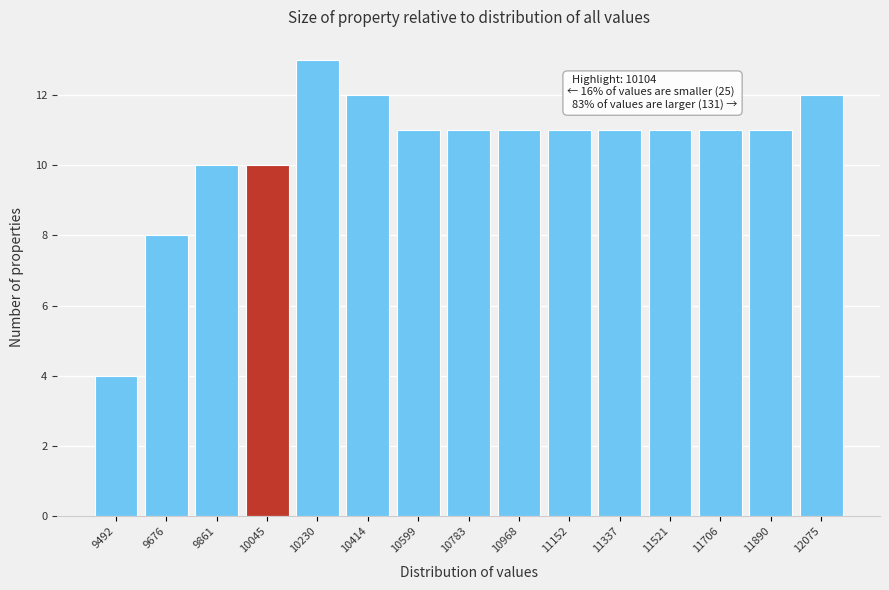

Reading left to right, transcribe all the data shown in this chart.

4	8	10	10	13	12	11	11	11	11	11	11	11	11	12